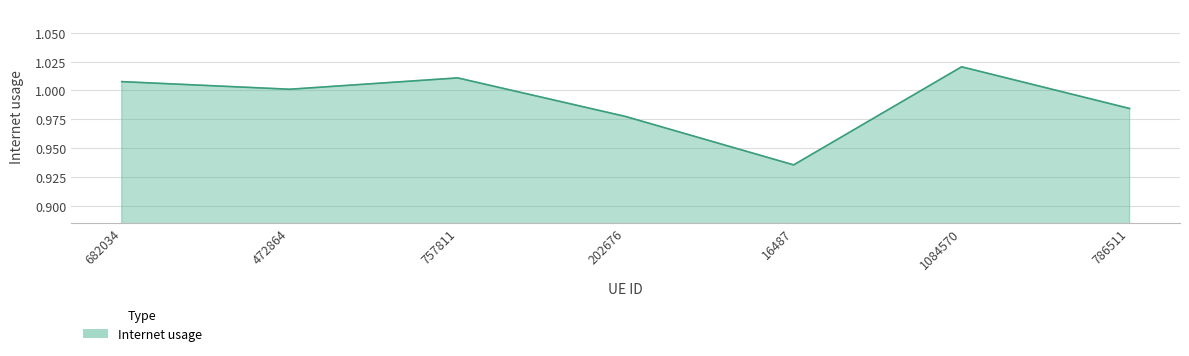

Where does the data first go above 1?

682034